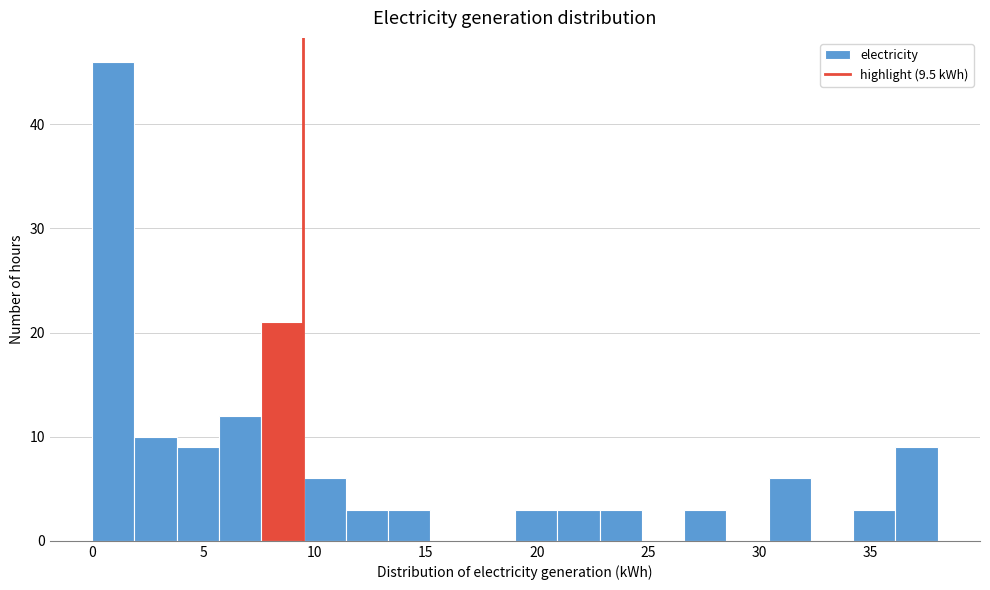

Read against the x-axis, roughly where is the centre of the tallest bar?

1.0